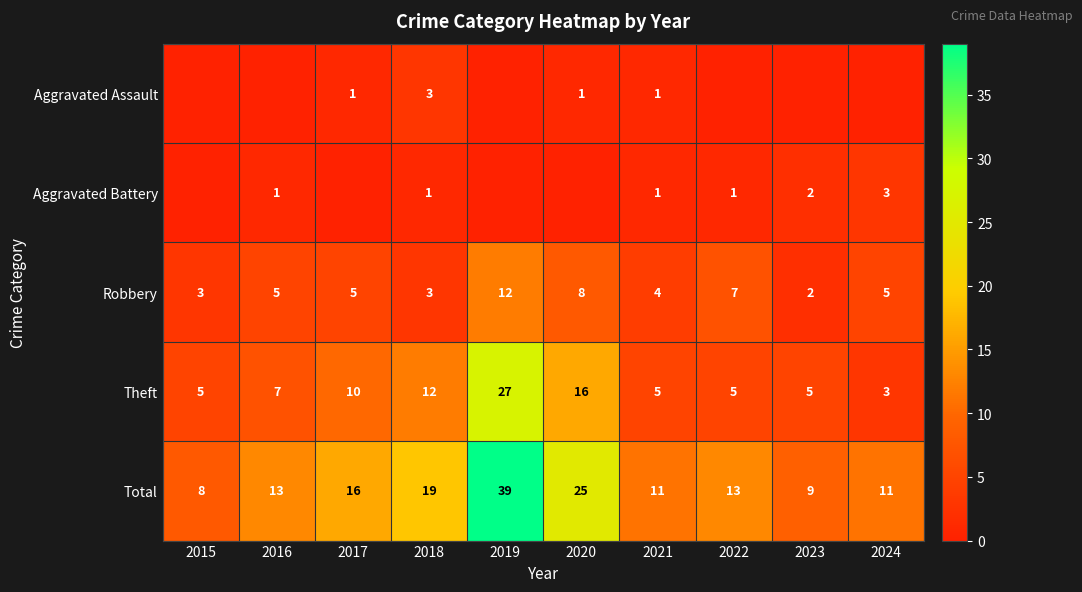

The Theft series shows 7 at 2015. True or false?

False